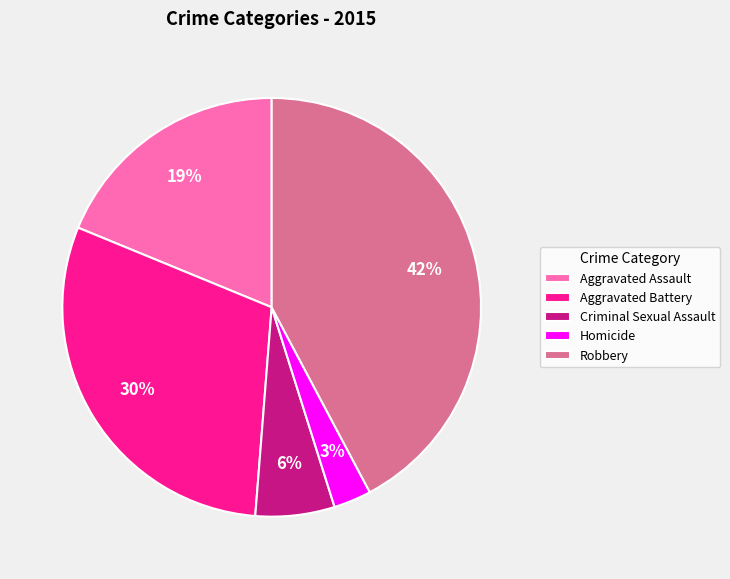

Which category has the biggest portion of the pie?

Robbery